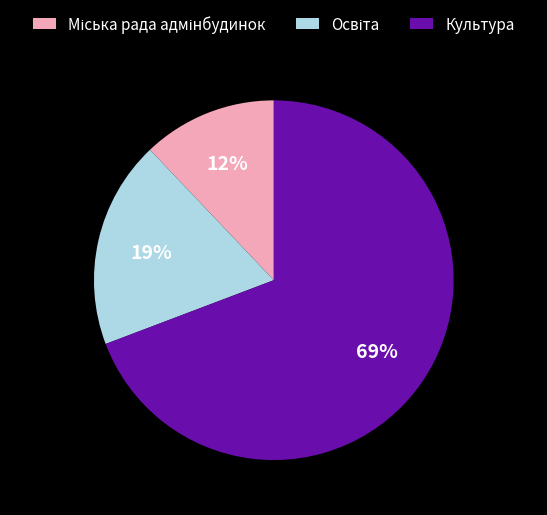

True or false: Культура accounts for 69% of the total.

True